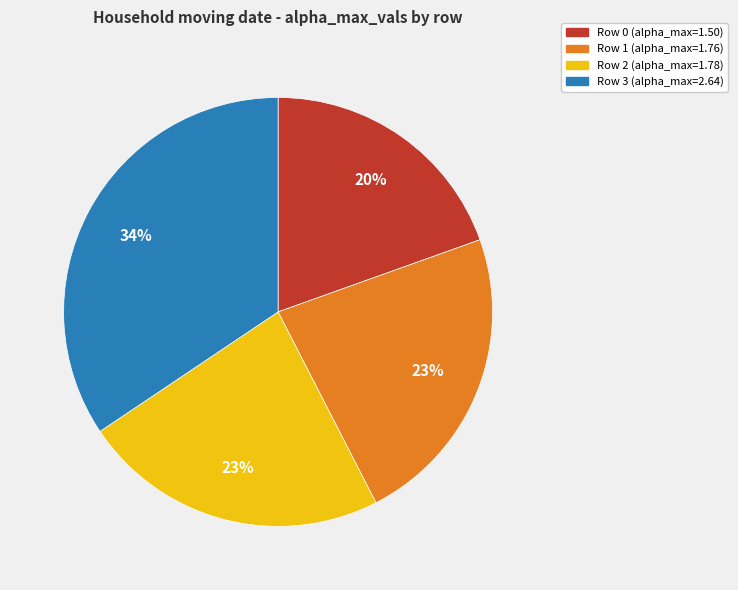

Does any single category account for the majority?

No